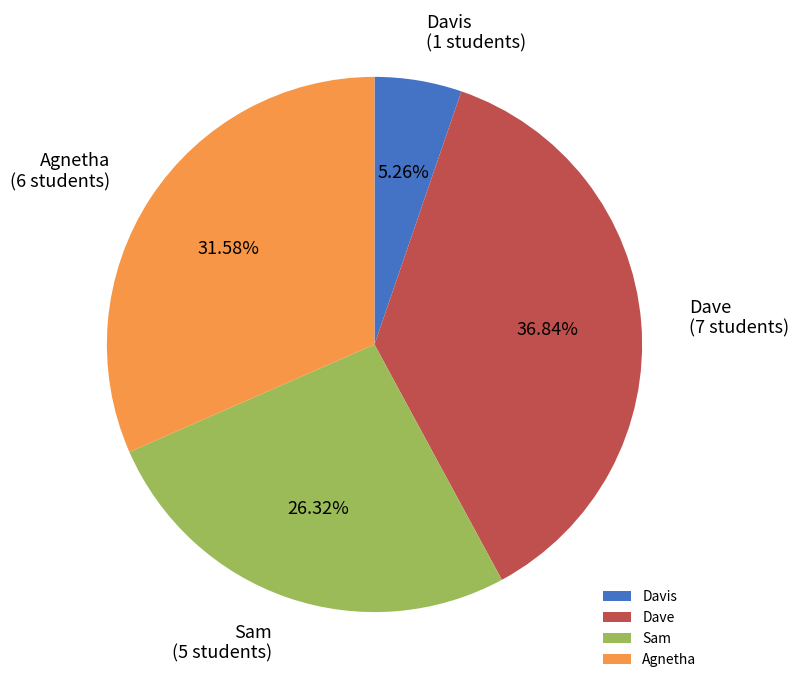

To the nearest percent, what is the average slice percentage?

25%